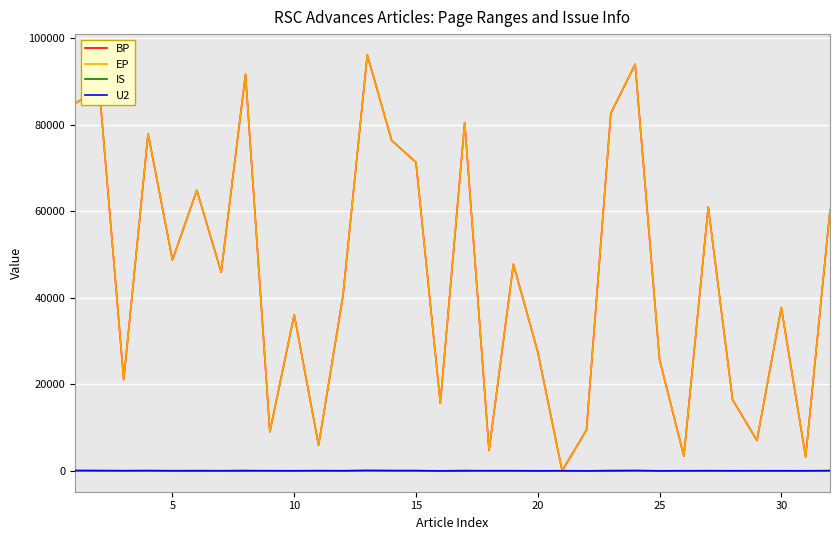

What are all the series names shown in the legend?

BP, EP, IS, U2